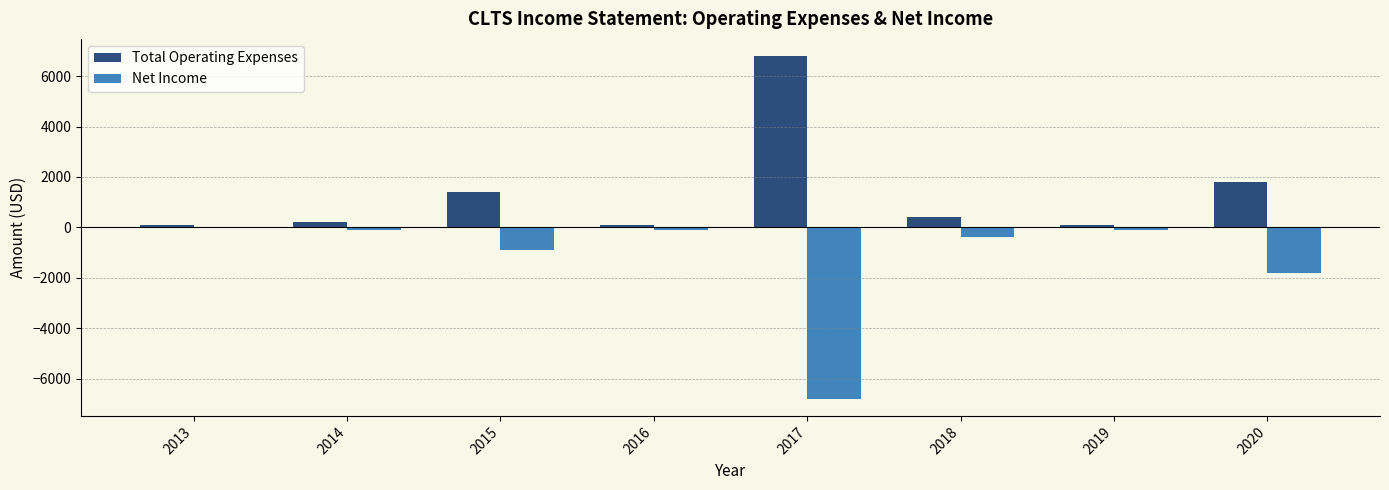

Does the chart contain stacked bars?

No